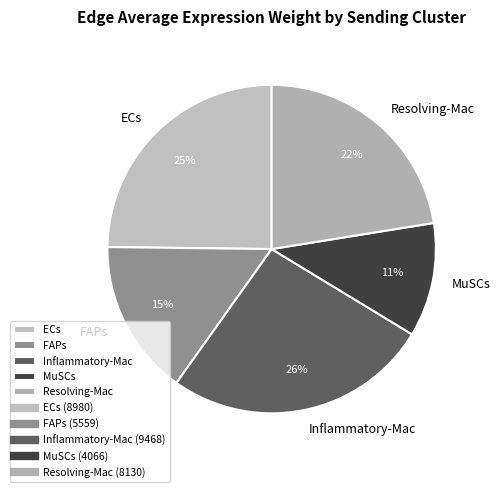

Which has a higher value, ECs or MuSCs?

ECs